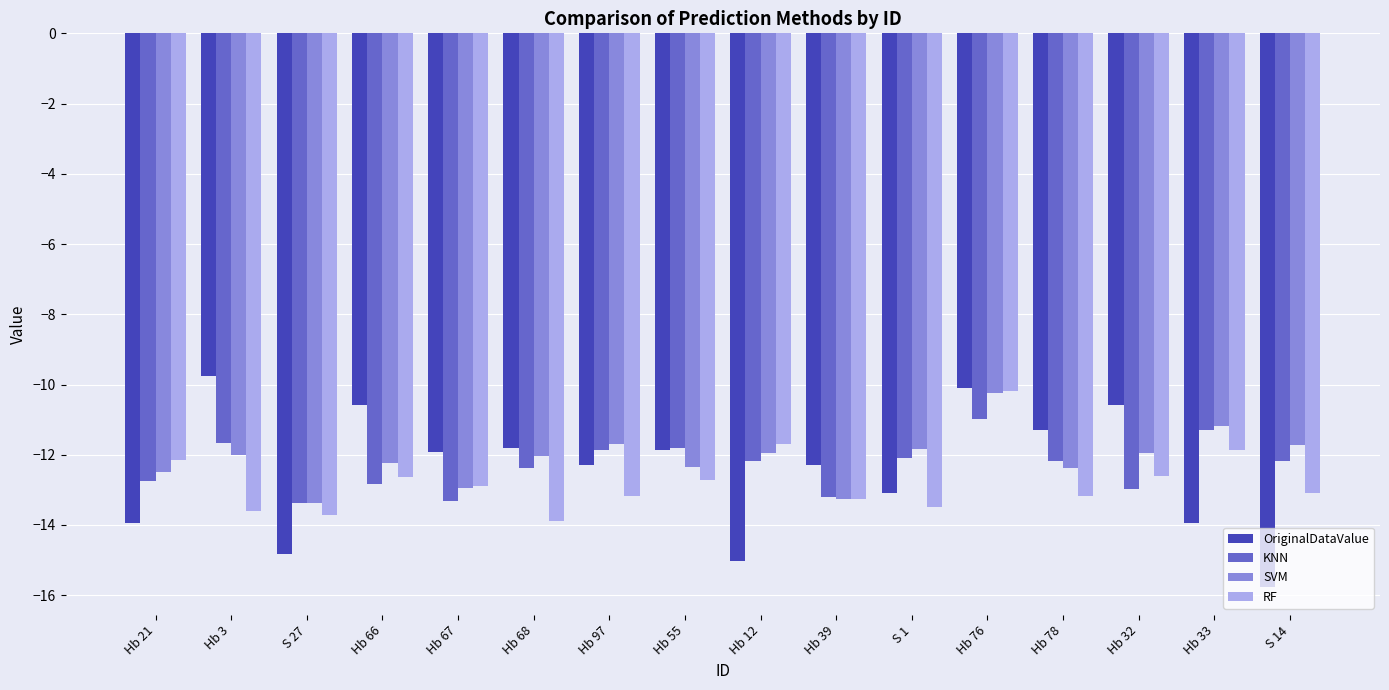

How many data points in OriginalDataValue are less than -11?

12